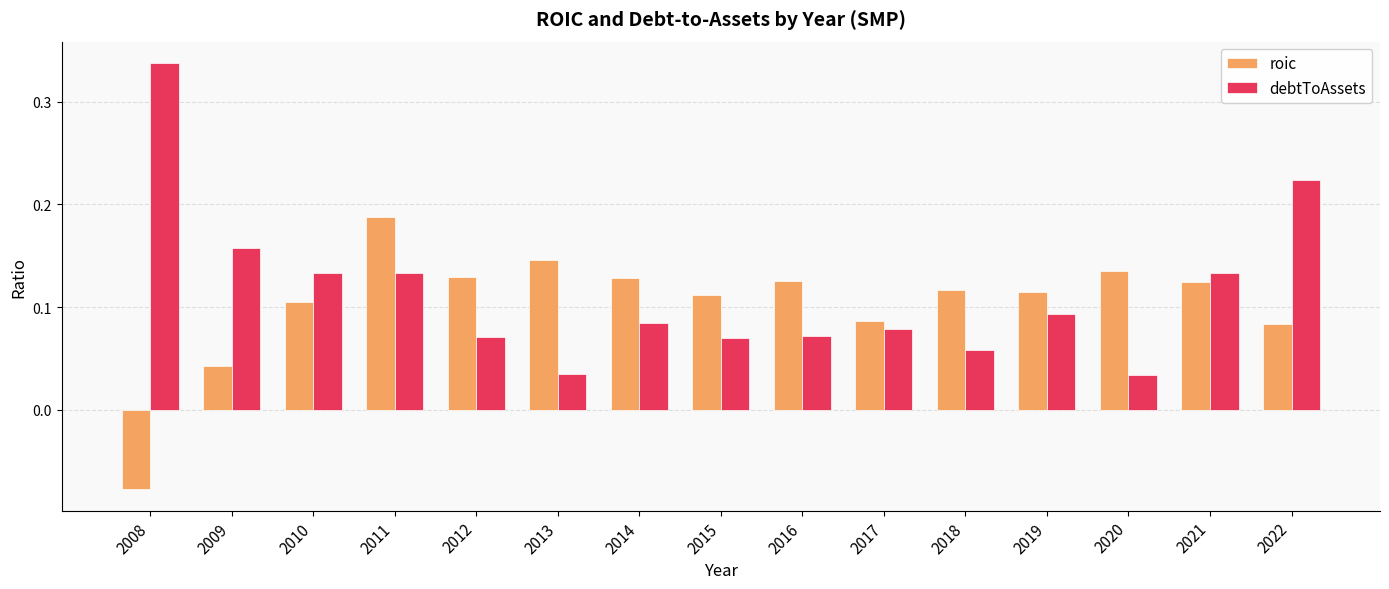

Count the debtToAssets values in the range 0 to 1.

15